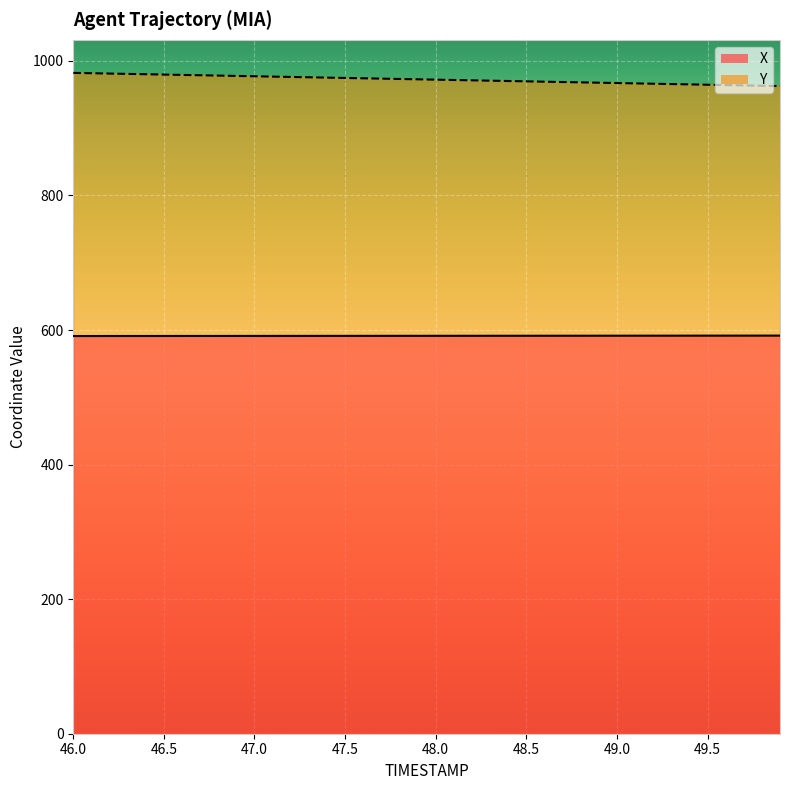

Which series changed the most between 49.1 and 49.4?

Y